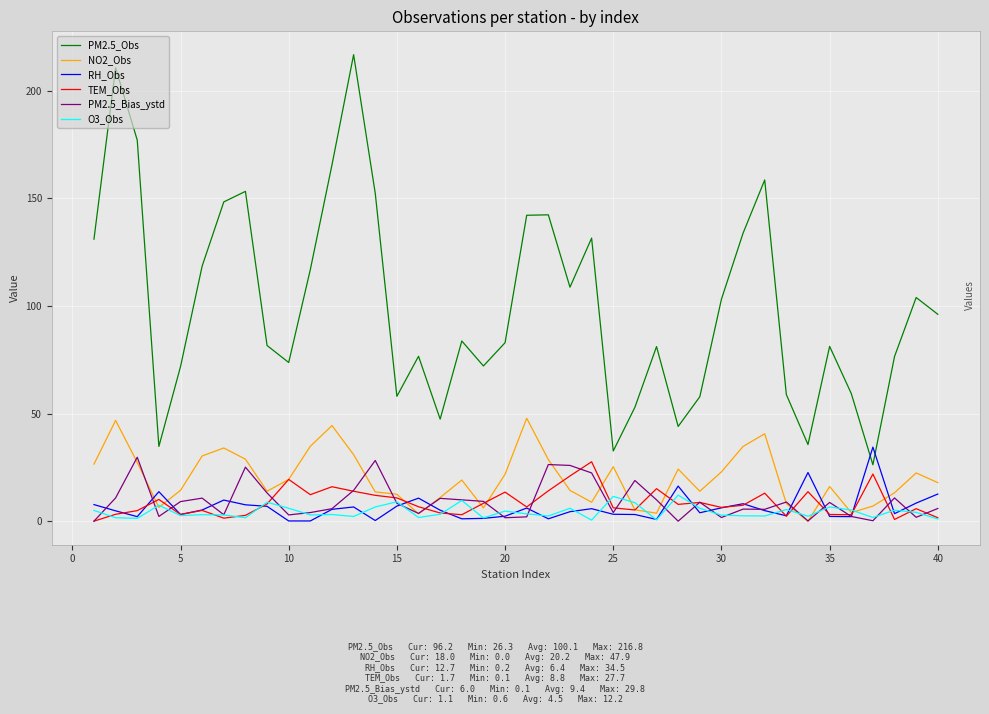

What are all the series names shown in the legend?

PM2.5_Obs, NO2_Obs, RH_Obs, TEM_Obs, PM2.5_Bias_ystd, O3_Obs